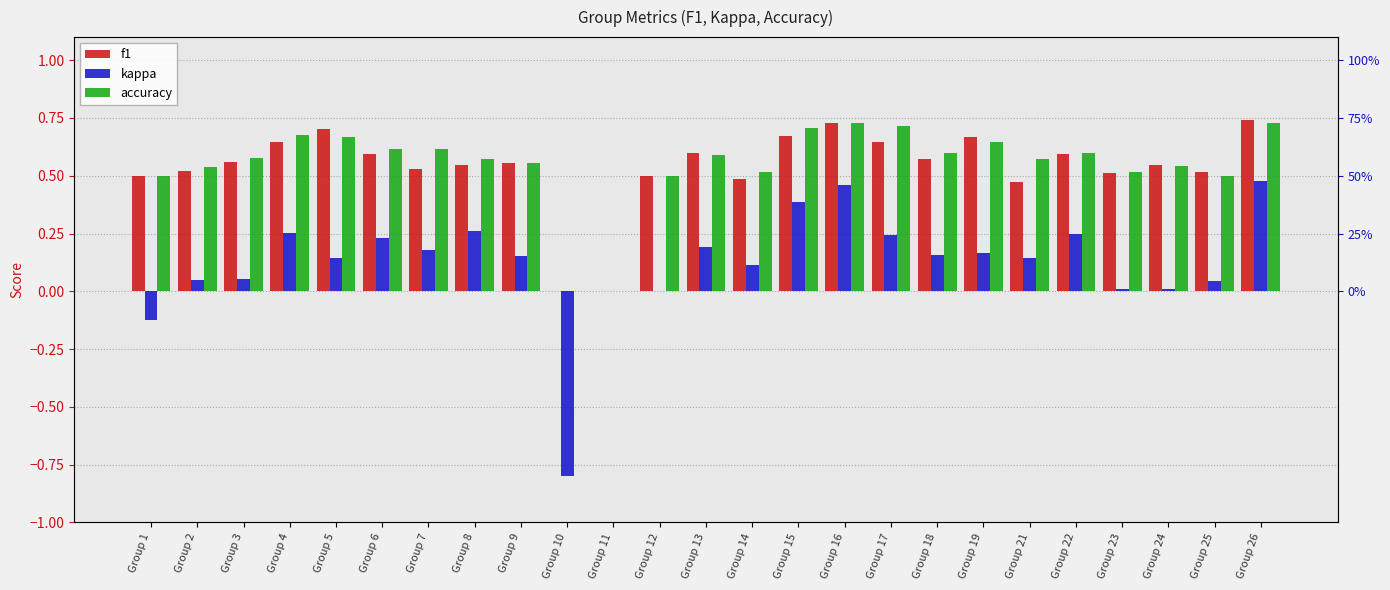

Is it true that f1 equals 0.2 at Group 12?

False